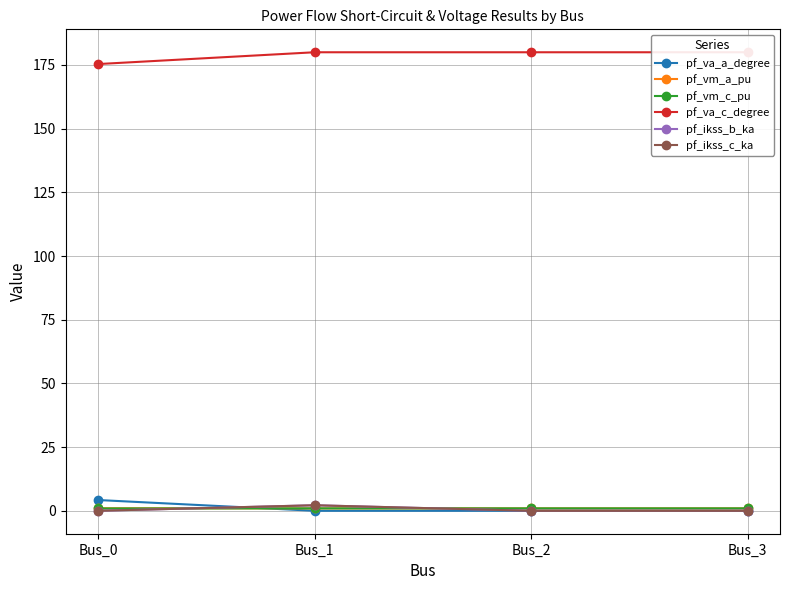

Reading left to right, extract all data points from this chart.

pf_va_a_degree: Bus_0=4.2	Bus_1=-0.0	Bus_2=0.0	Bus_3=0.0
pf_vm_a_pu: Bus_0=1.0	Bus_1=1.0	Bus_2=1.0	Bus_3=1.0
pf_vm_c_pu: Bus_0=0.9	Bus_1=1.0	Bus_2=1.0	Bus_3=1.0
pf_va_c_degree: Bus_0=175.4	Bus_1=180.0	Bus_2=180.0	Bus_3=180.0
pf_ikss_b_ka: Bus_0=0.0	Bus_1=2.2	Bus_2=0.0	Bus_3=0.0
pf_ikss_c_ka: Bus_0=0.0	Bus_1=2.2	Bus_2=0.0	Bus_3=0.0